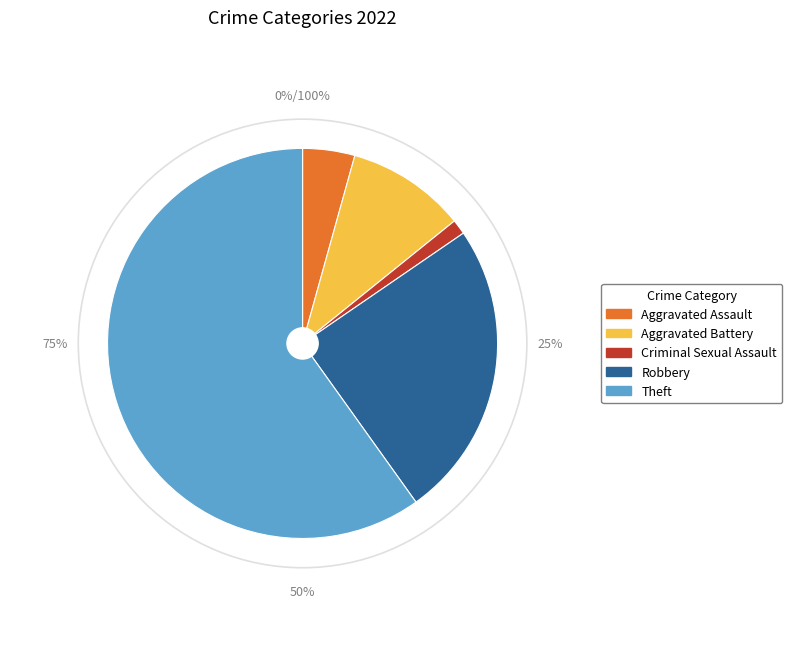

True or false: Homicide accounts for 1% of the total.

False